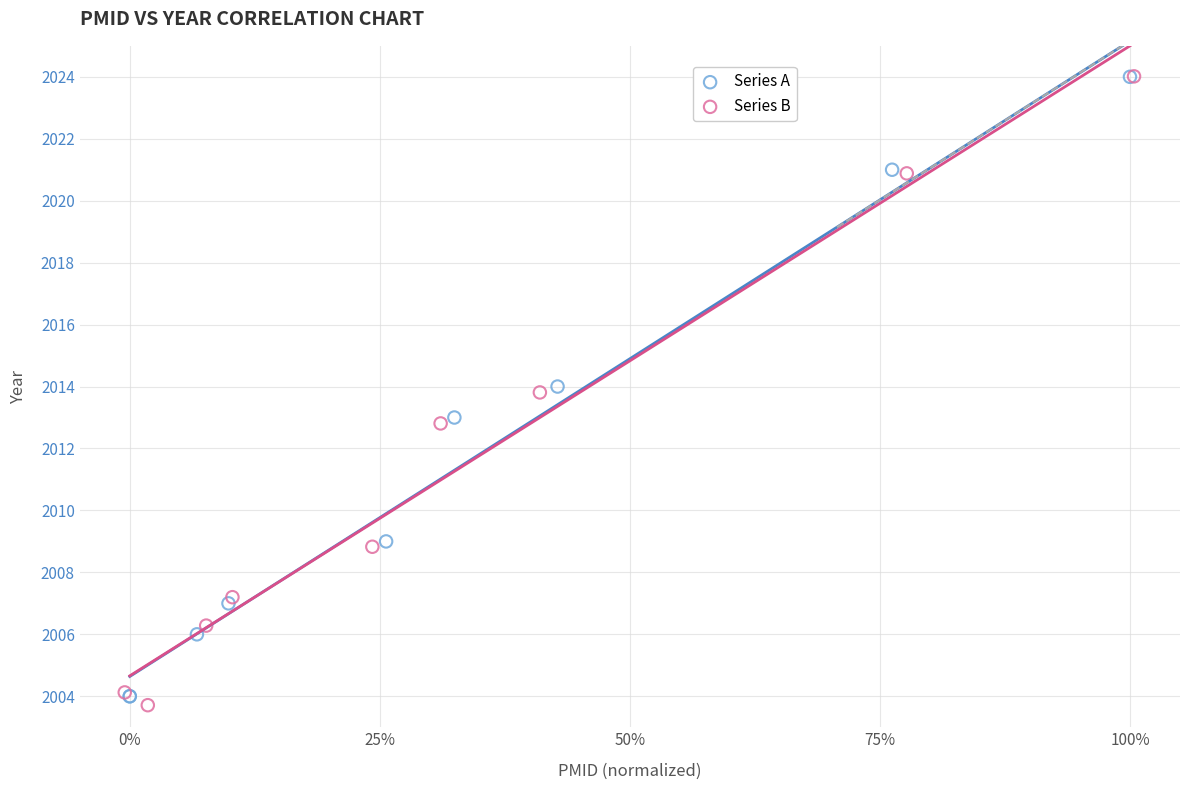

Which series has the largest Y range (max minus min)?

Series B